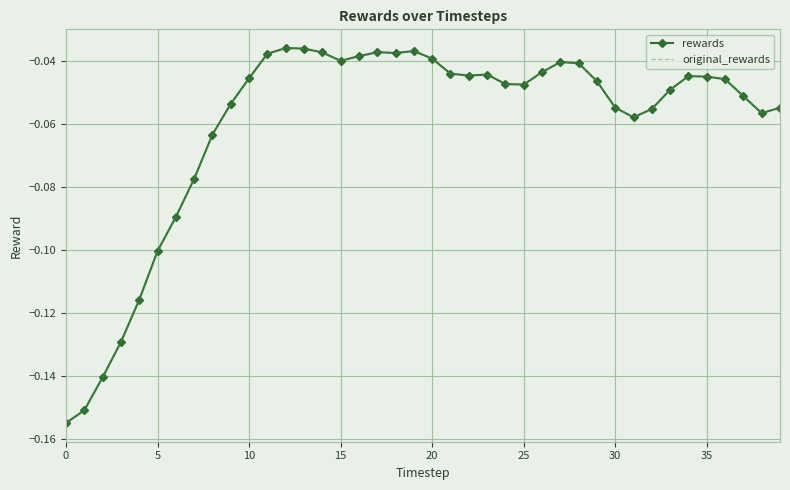

List the series in order of their peak value, lowest first.

rewards, original_rewards